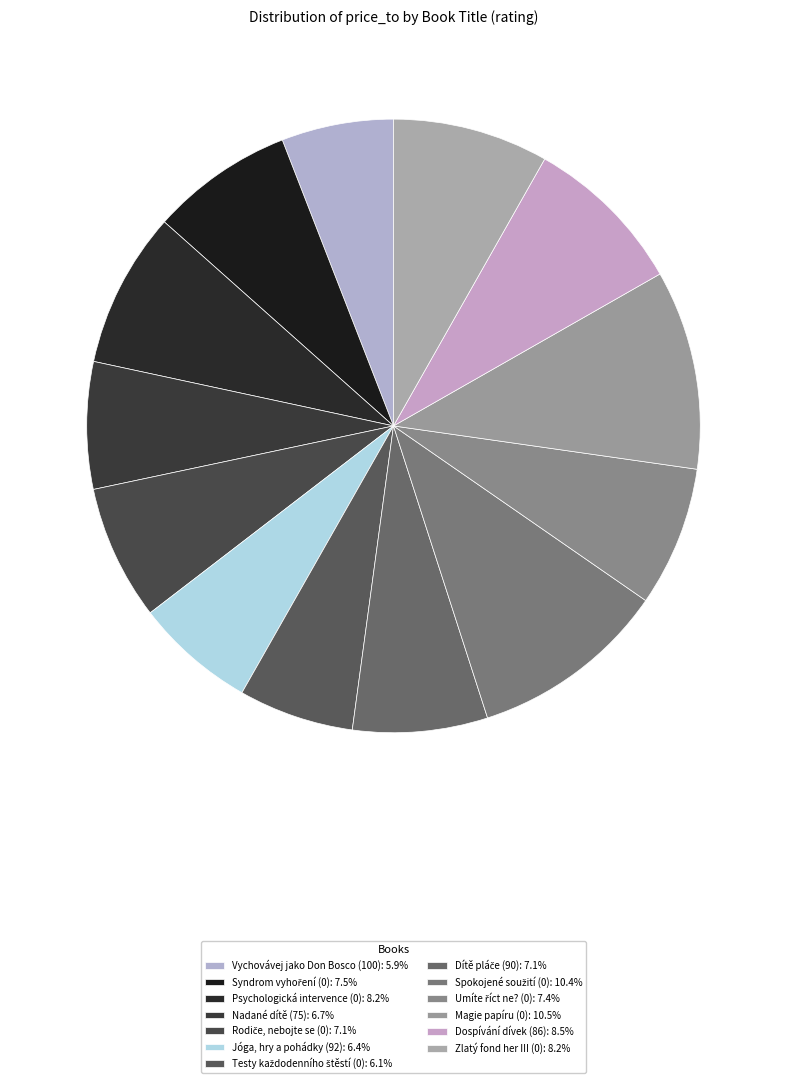

Between Magie papíru (0) and Dítě pláče (90), which is larger?

Magie papíru (0)